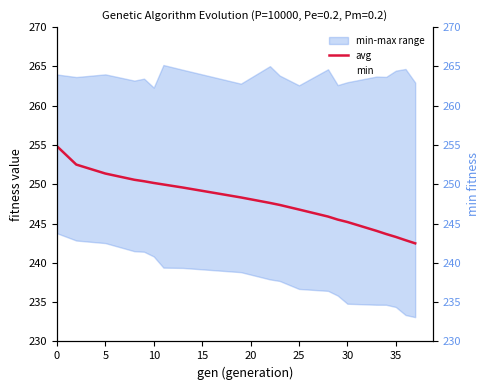

What is the value of the min point at the 9th from the left?

238.8